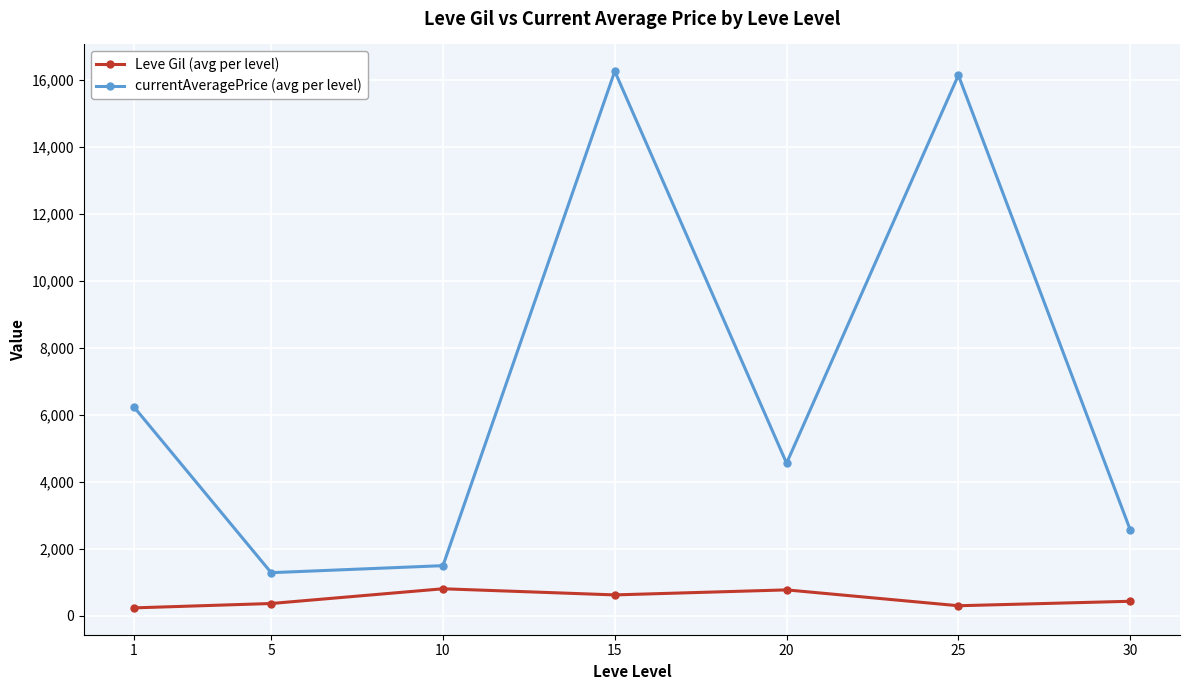

What is the spread (max minus min) of values at 1?

6005.5